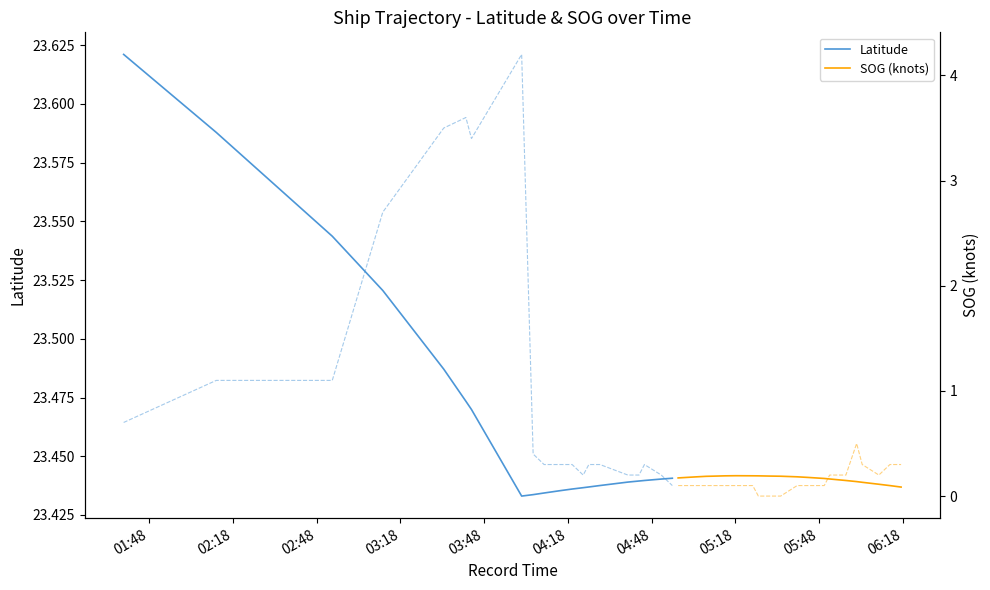

Is the value of Latitude at 01:48 greater than the value of SOG (knots) at 10?

Yes